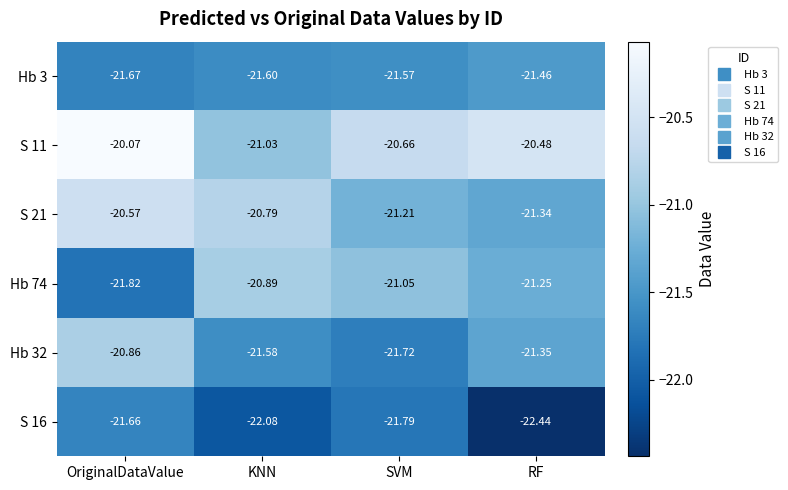

List the labels in order of Hb 32 value, smallest first.

SVM, KNN, RF, OriginalDataValue